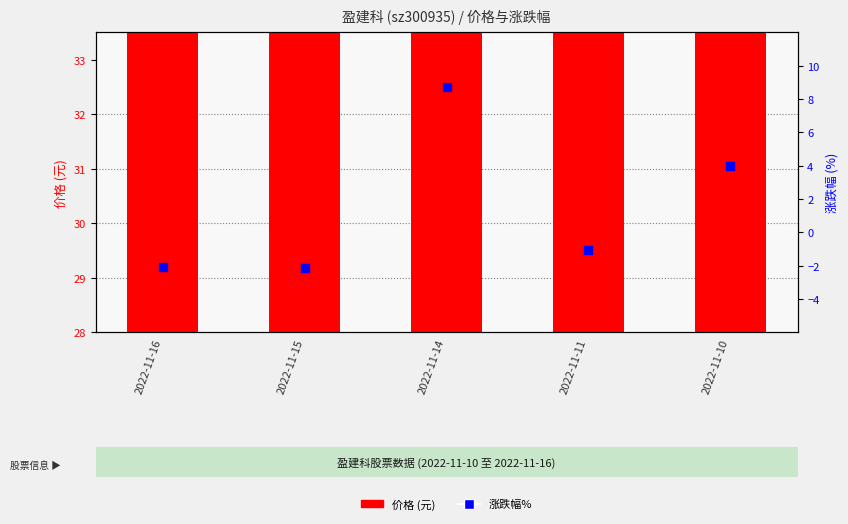

Which series has the largest total across all categories?

价格 (元)